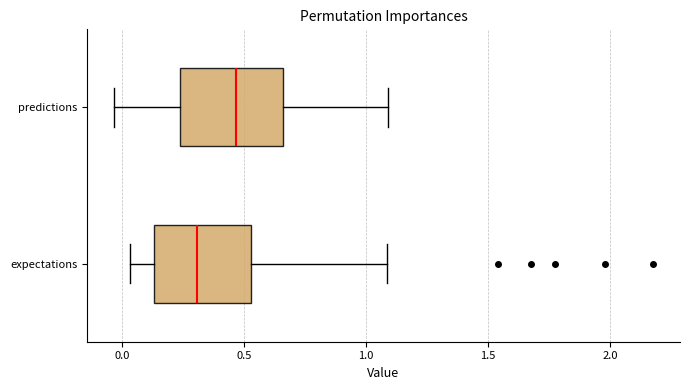

Where does the right whisker of the box for expectations end on the x-axis? The values are not printed on the chart, so give them approximately, as read against the axis.

1.10